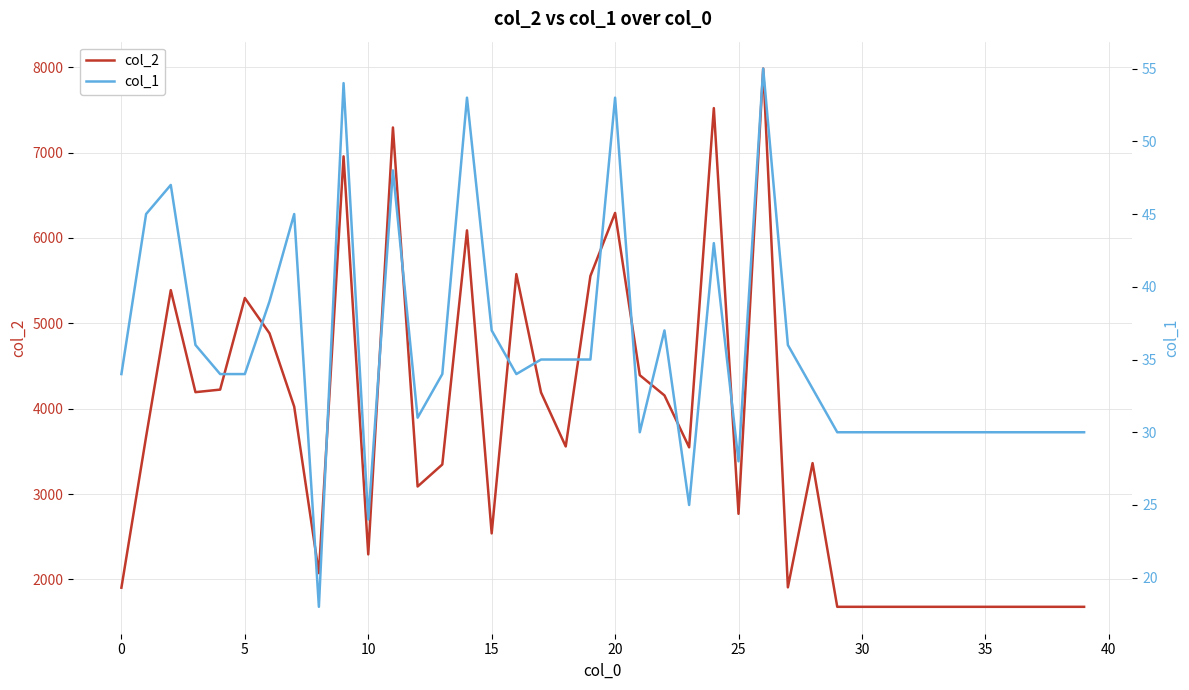

Which series changed the most between 31 and 36?

col_2